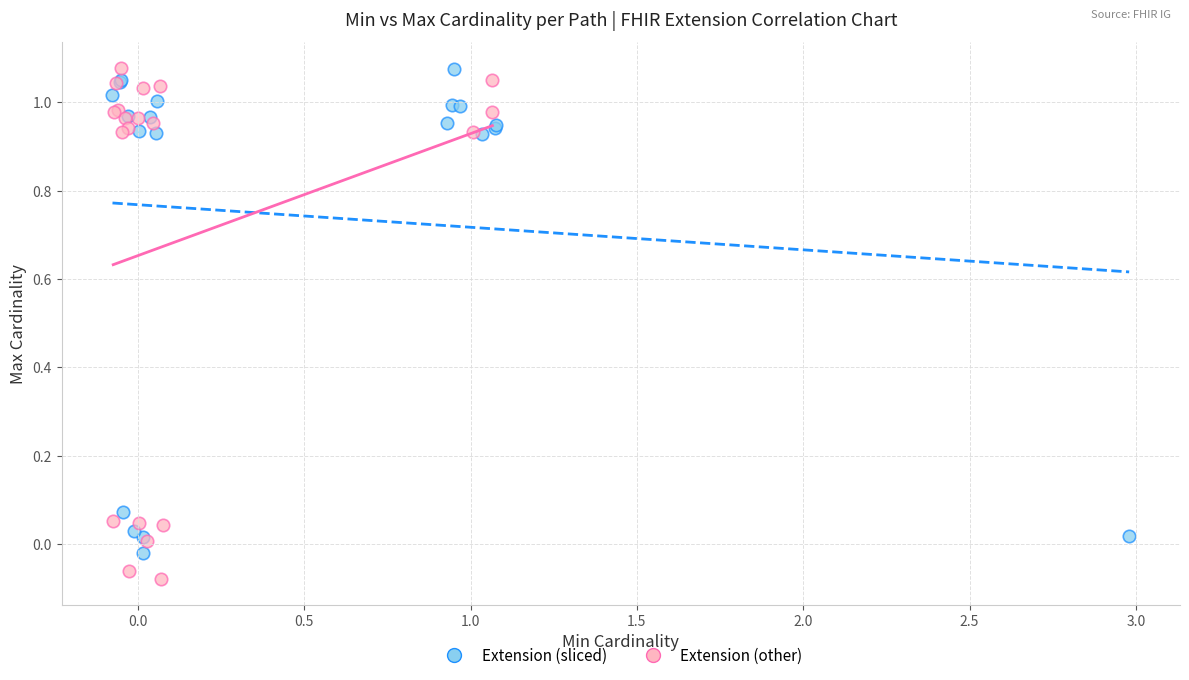

Which series contains the lowest Y value?

Extension (other)